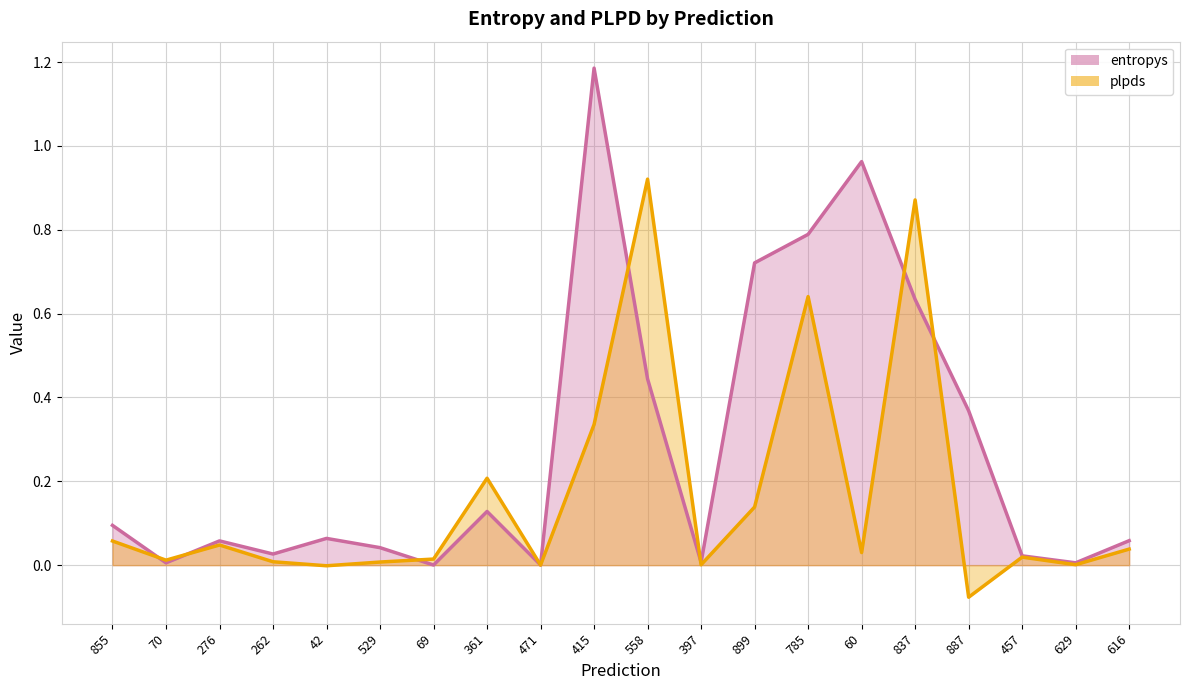

How many negative values does the plpds series have?

2